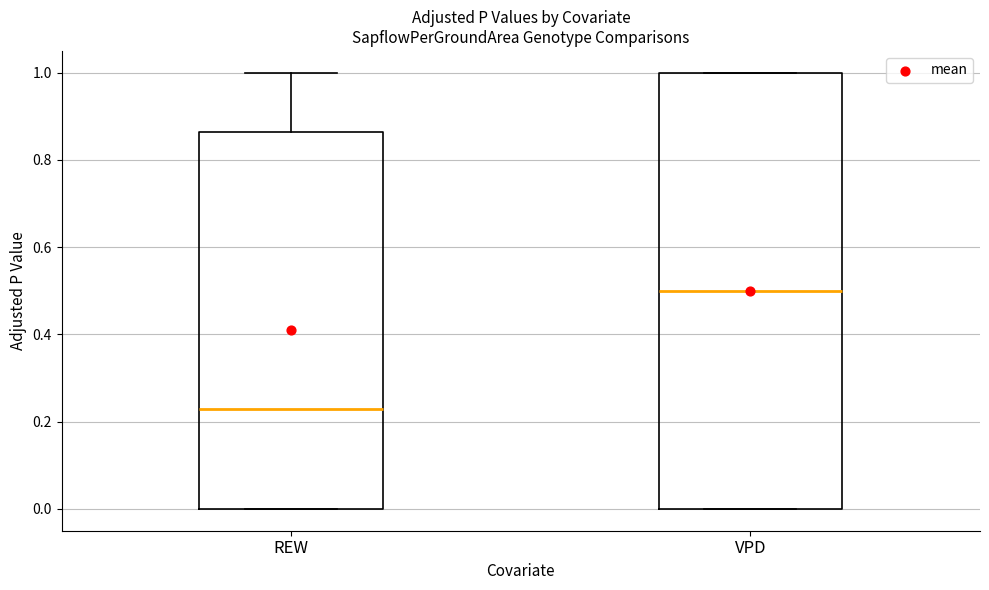

Reading left to right, read every box against the y-axis: the position of its median line, the range the box covers, and the ends of its whiskers. The values are not printed on the chart, so give them approximately, as read against the axis.

REW: median 0.22, box 0.00 to 0.86, whiskers 0.00 to 1.00
VPD: median 0.50, box 0.00 to 1.00, whiskers 0.00 to 1.00